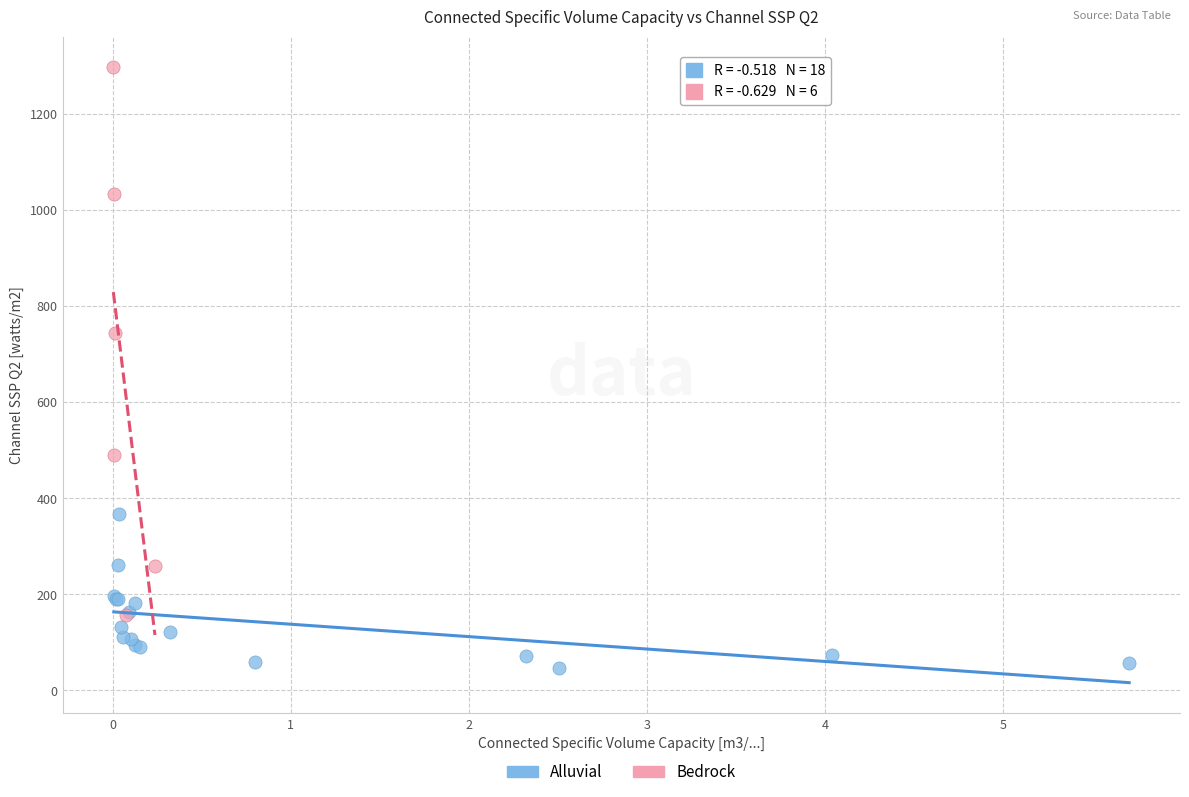

Which series has the largest Y range (max minus min)?

Bedrock